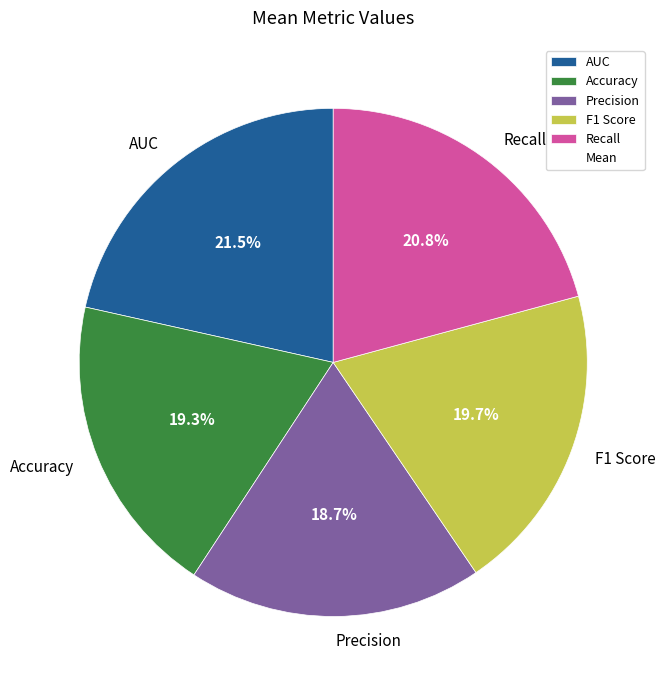

Which has a higher value, Precision or AUC?

AUC